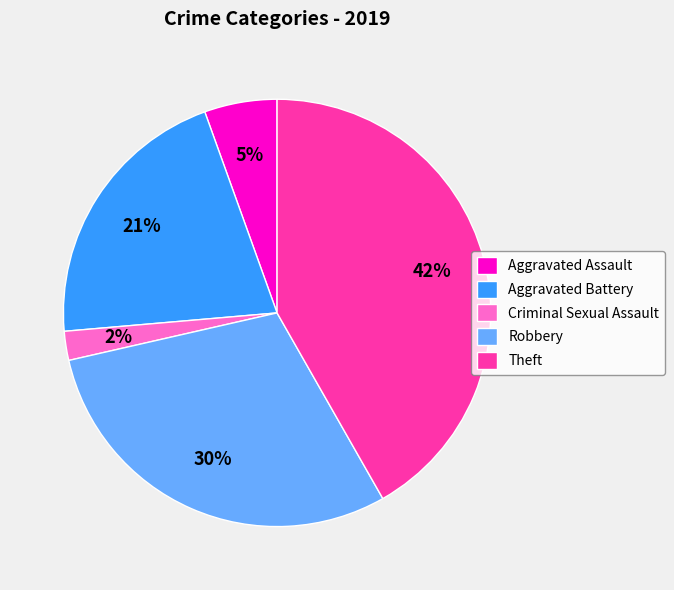

To the nearest percent, what is the difference between the largest and smallest slice percentages?

40%